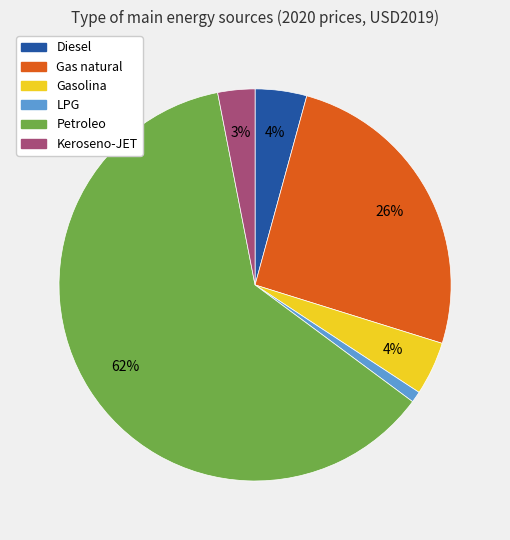

Is there any slice that represents more than half of the pie?

Yes